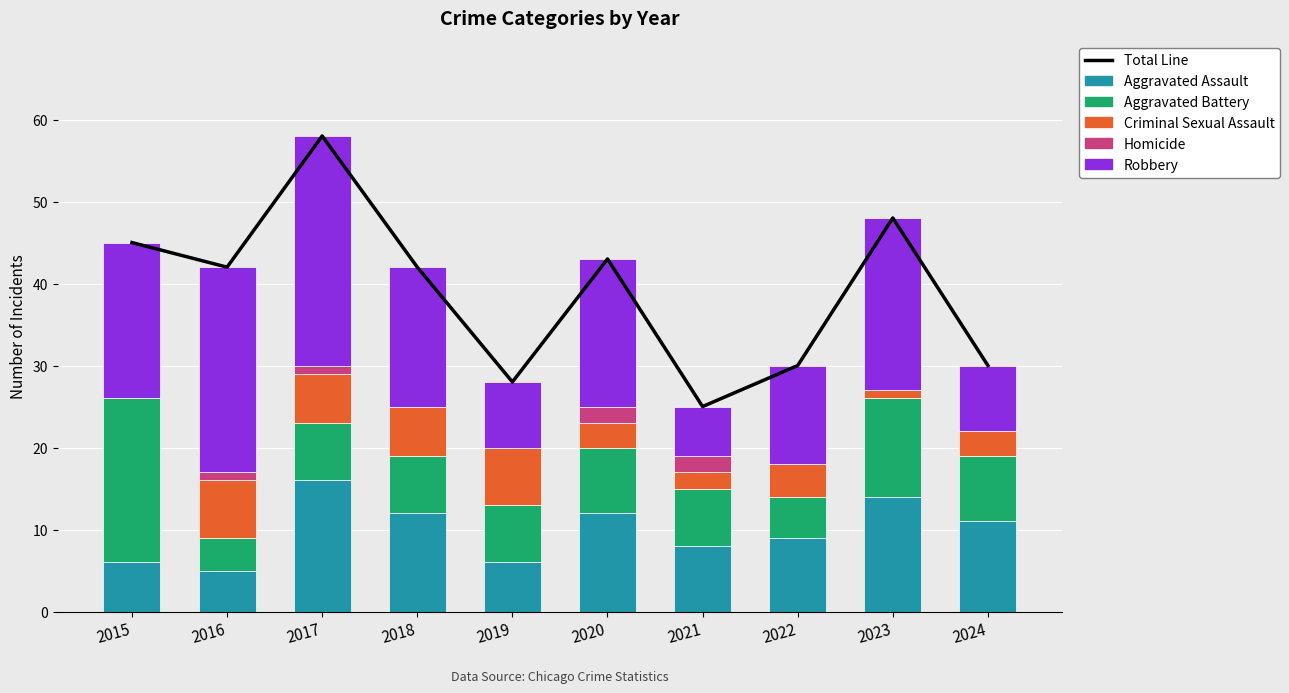

Count the Criminal Sexual Assault values in the range 2 to 6.

6